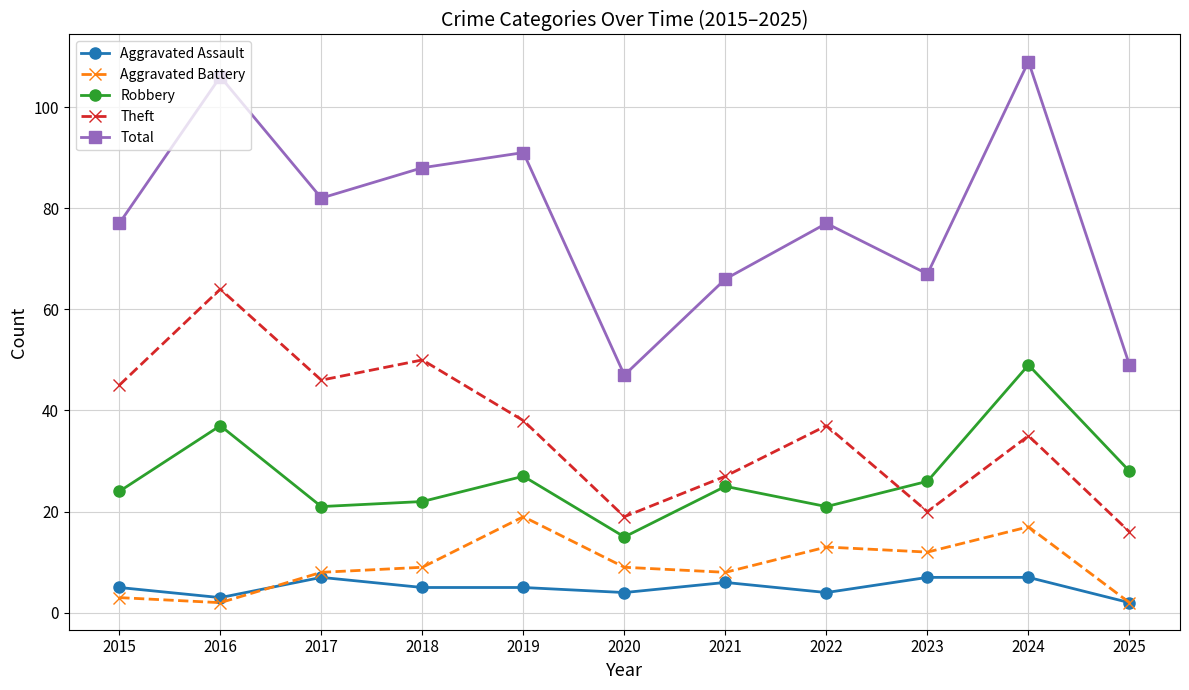

Is it true that Total equals 66 at 2021?

True